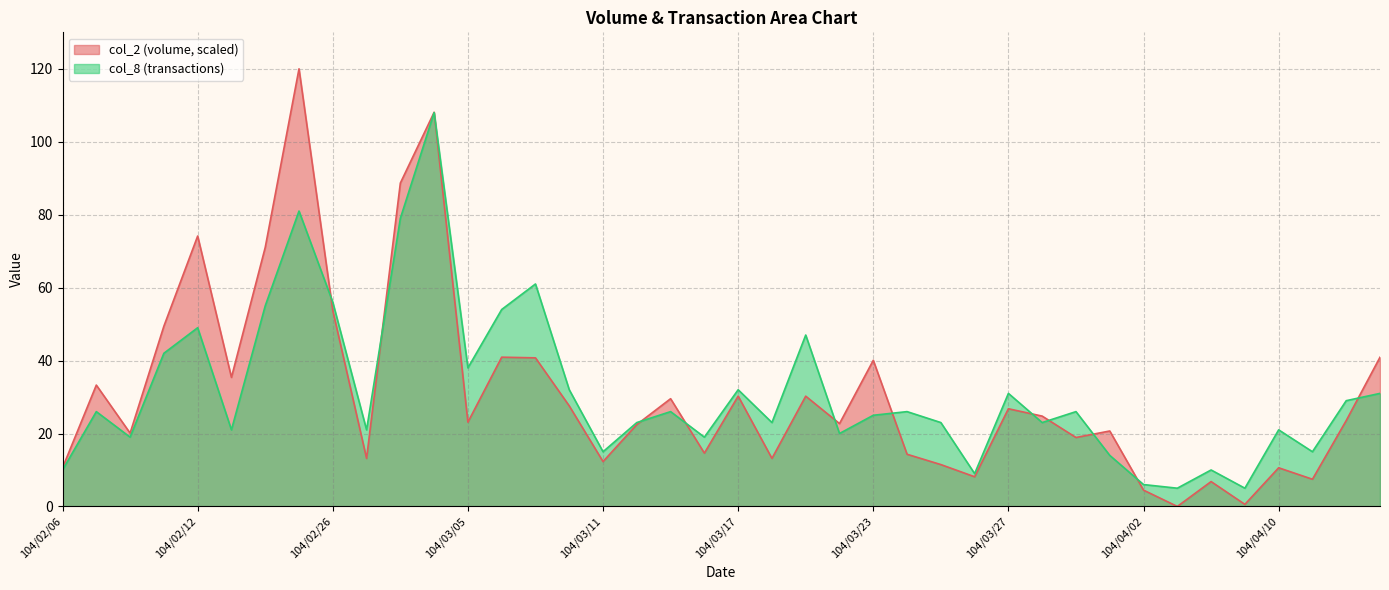

What is the difference between the highest and lowest values at 104/04/08?

3.2